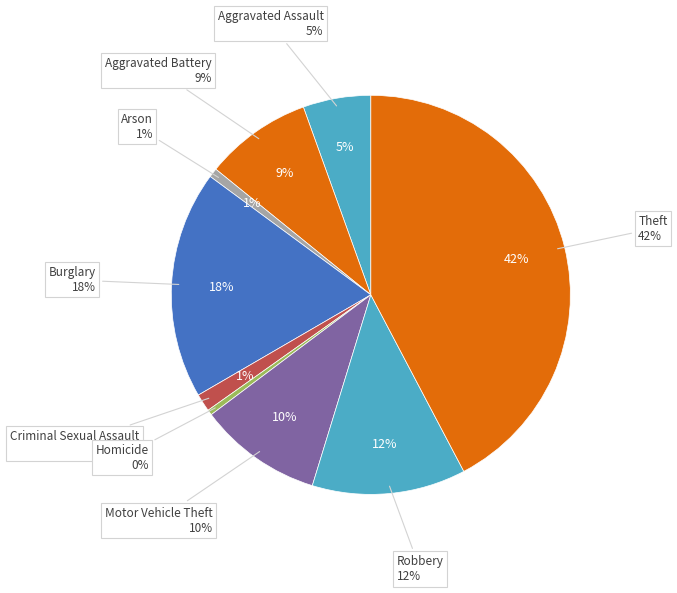

To the nearest percent, what percentage of the pie is Criminal Sexual Assault?

1%